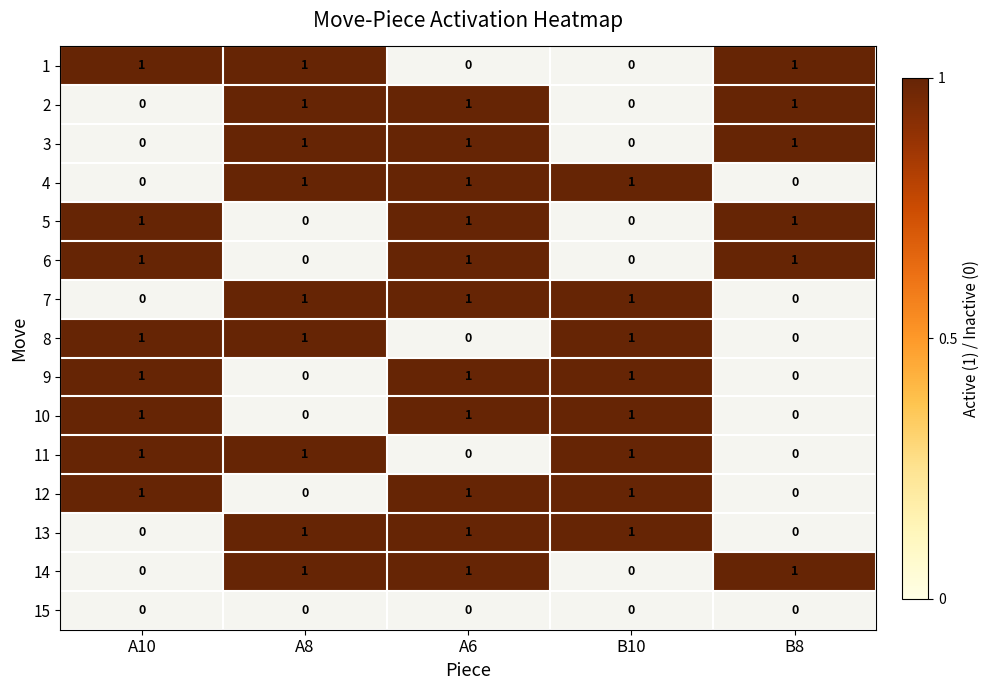

What is the difference between the A8 values at 14 and 5?

1